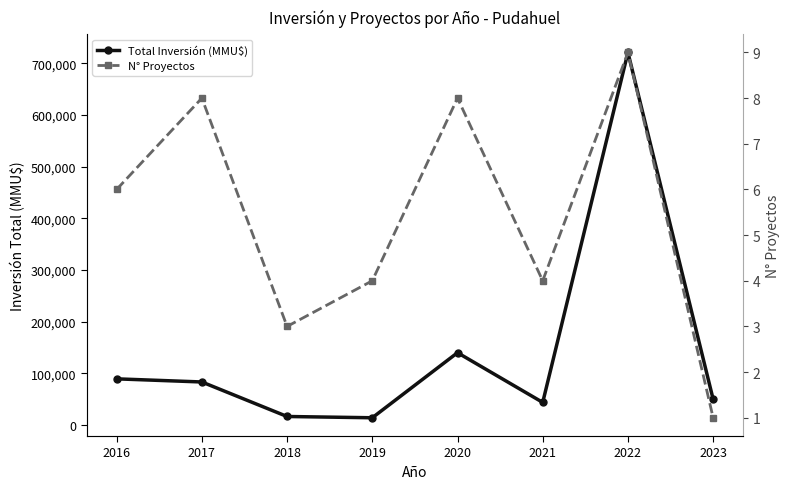

What is the sum of the N° Proyectos values at 2020 and 2019?

12